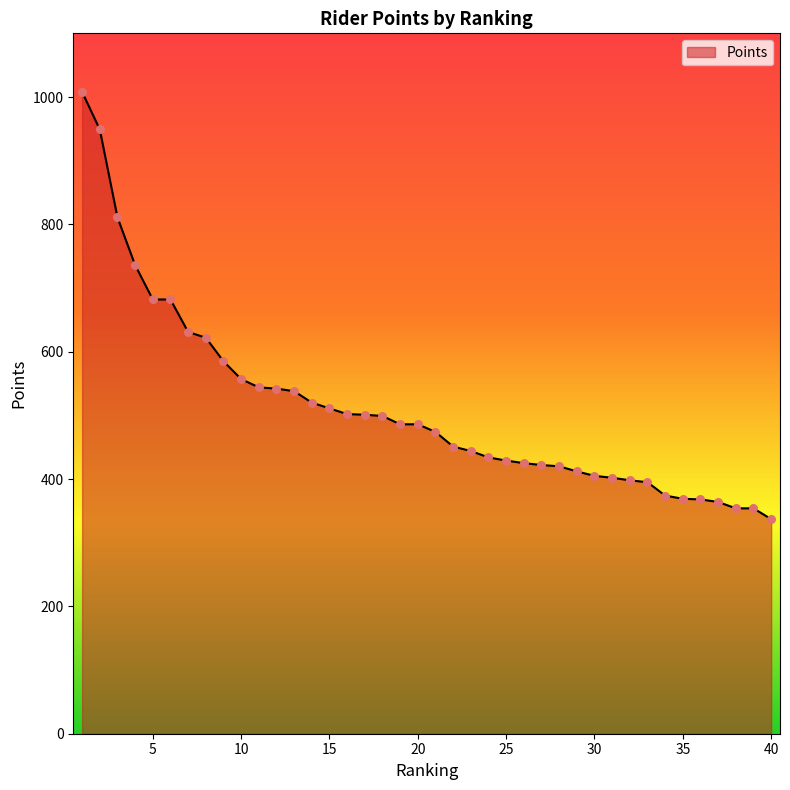

What is the difference between the maximum and minimum values?

671